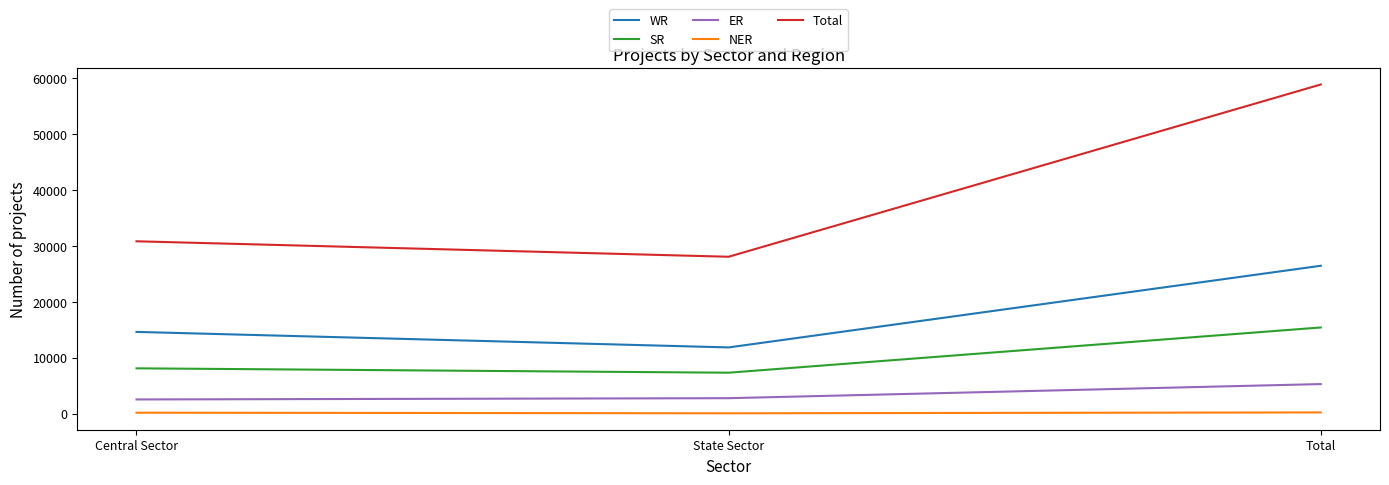

What is the highest value of the Total series?

58871